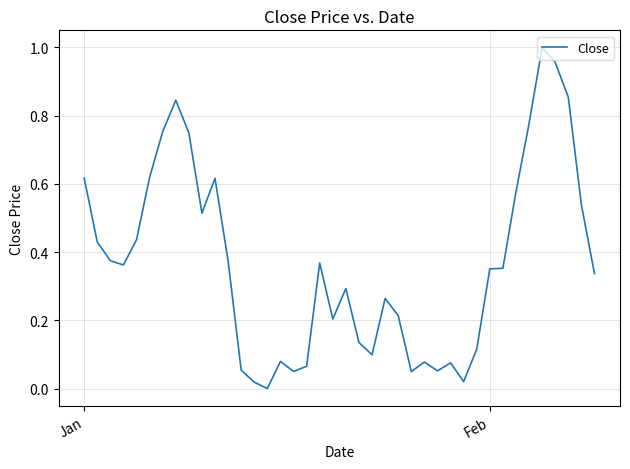

What is the difference between the maximum and minimum values?

1.0